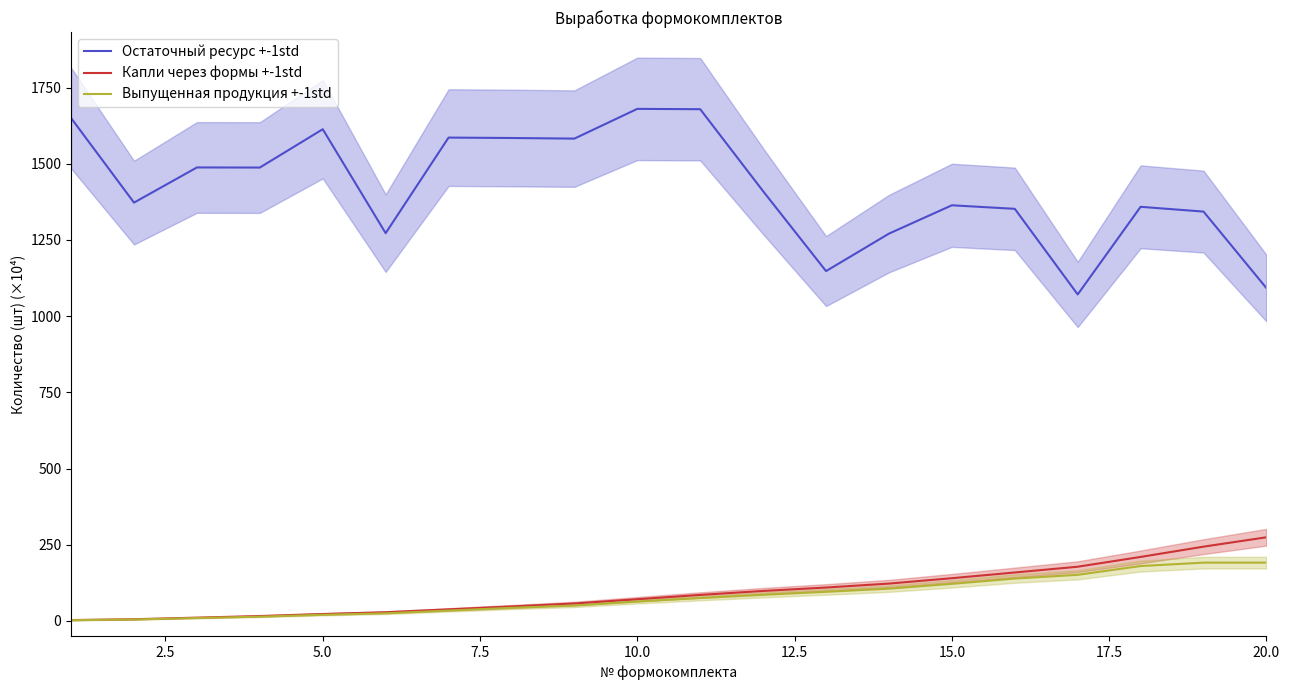

True or false: Капли через формы +-1std and Остаточный ресурс +-1std cross at least once.

False